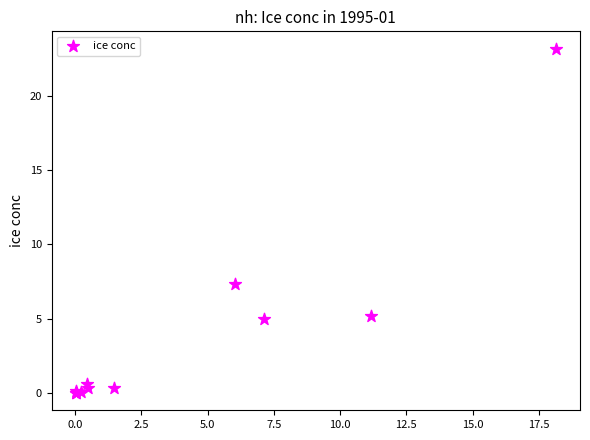

What Y value in the scatter plot is closest to 11?

7.4